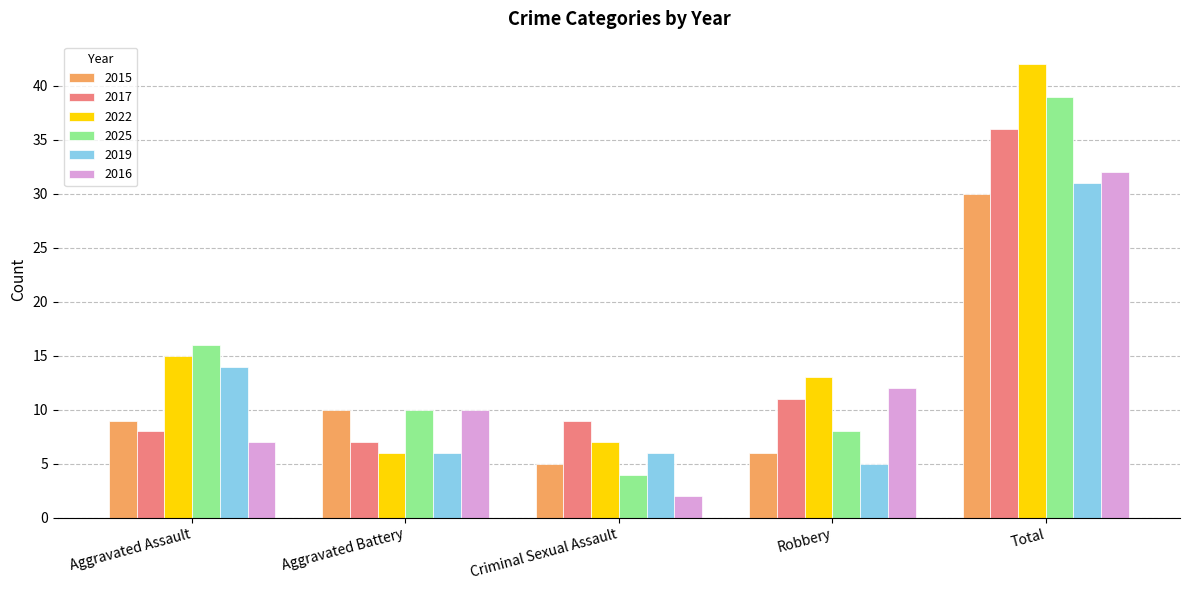

What are all the series names shown in the legend?

2015, 2017, 2022, 2025, 2019, 2016